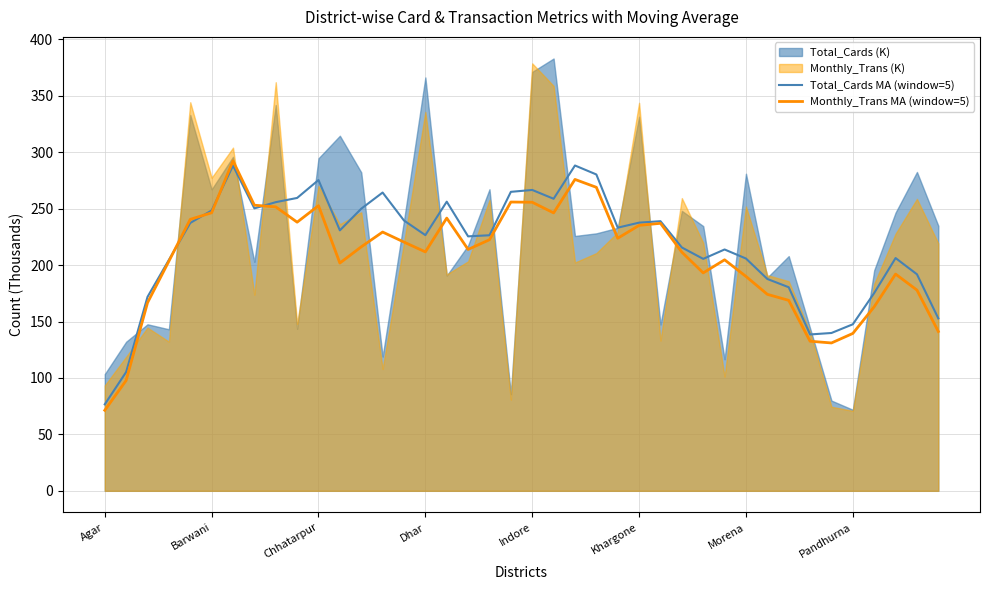

True or false: Total_Cards MA (window=5) has a value of 69.9 at Pandhurna.

False